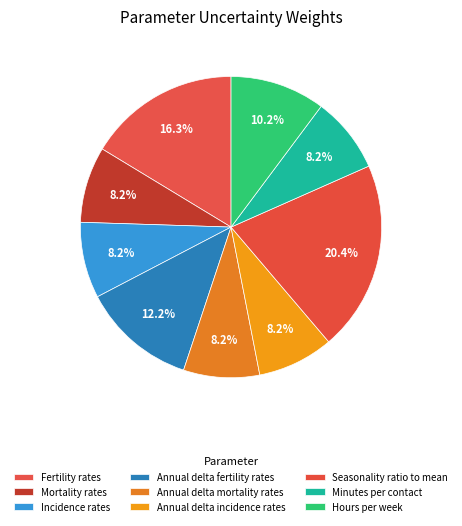

Which slice is the smallest?

Mortality rates